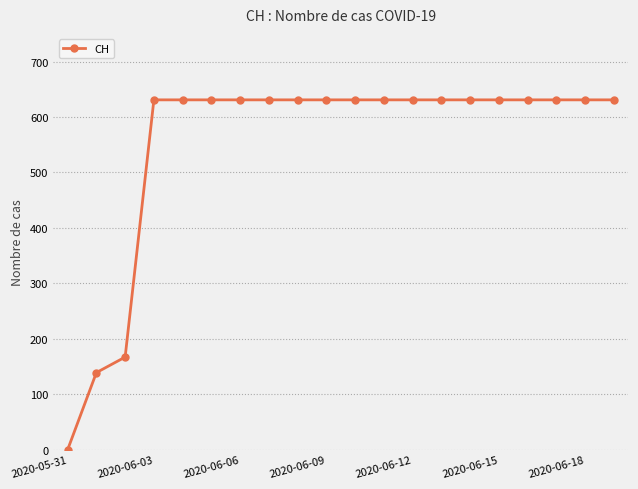

What is the average value?

552